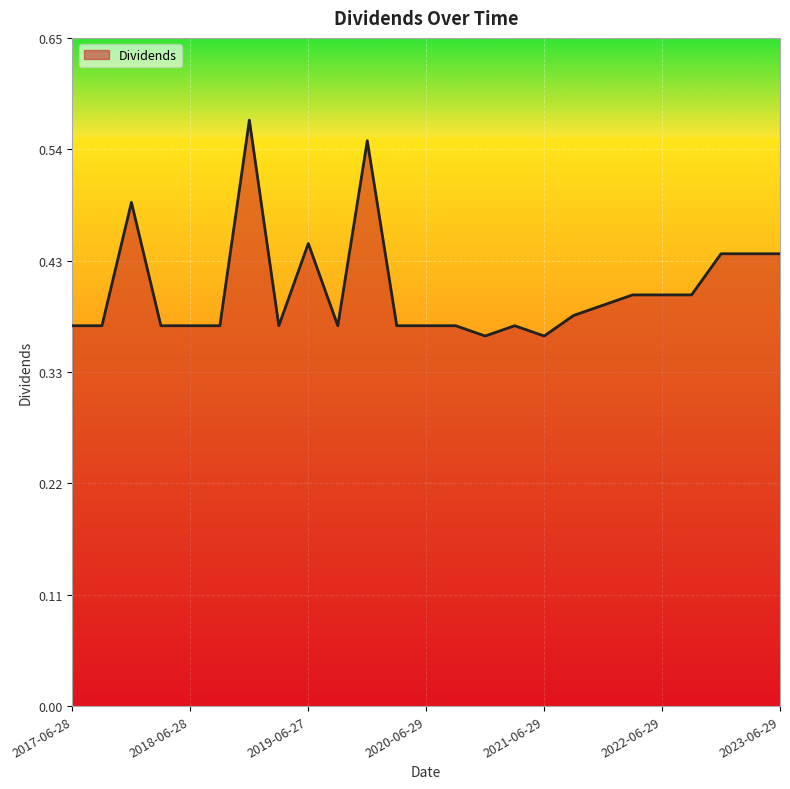

Reading left to right, list all the values displayed in this chart.

2017-06-28=0.4	2017-09-28=0.4	2017-12-28=0.5	2018-03-28=0.4	2018-06-28=0.4	2018-09-27=0.4	2018-12-27=0.6	2019-03-28=0.4	2019-06-27=0.5	2019-09-27=0.4	2019-12-30=0.6	2020-03-30=0.4	2020-06-29=0.4	2020-09-29=0.4	2020-12-30=0.4	2021-03-30=0.4	2021-06-29=0.4	2021-09-29=0.4	2021-12-30=0.4	2022-03-30=0.4	2022-06-29=0.4	2022-09-29=0.4	2022-12-29=0.4	2023-03-30=0.4	2023-06-29=0.4